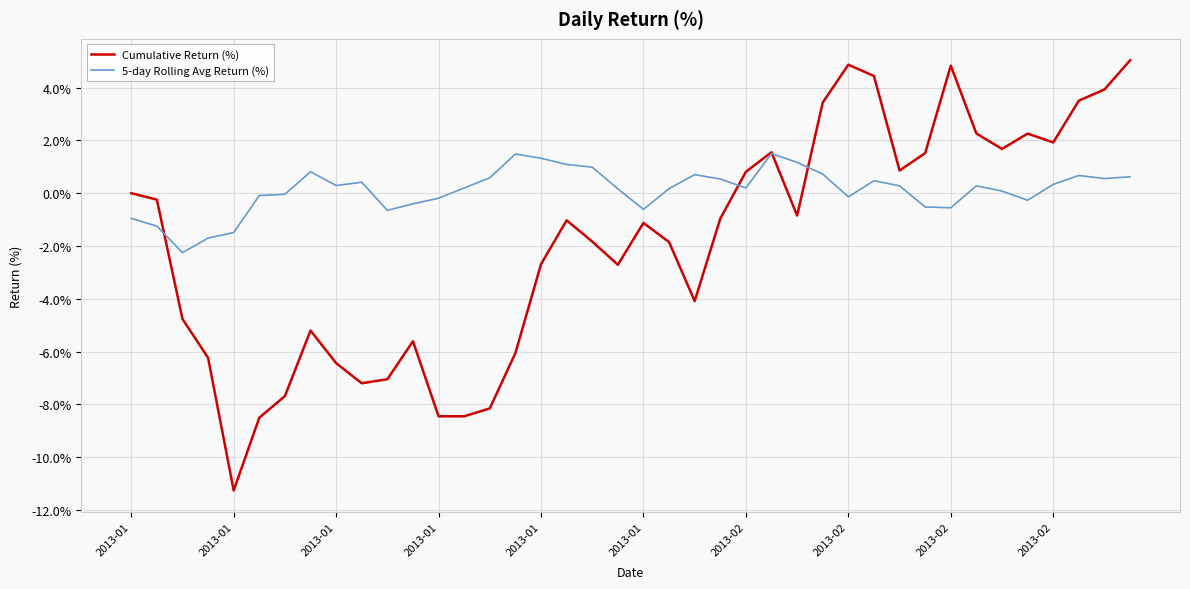

Which series has the widest spread of values?

Cumulative Return (%)